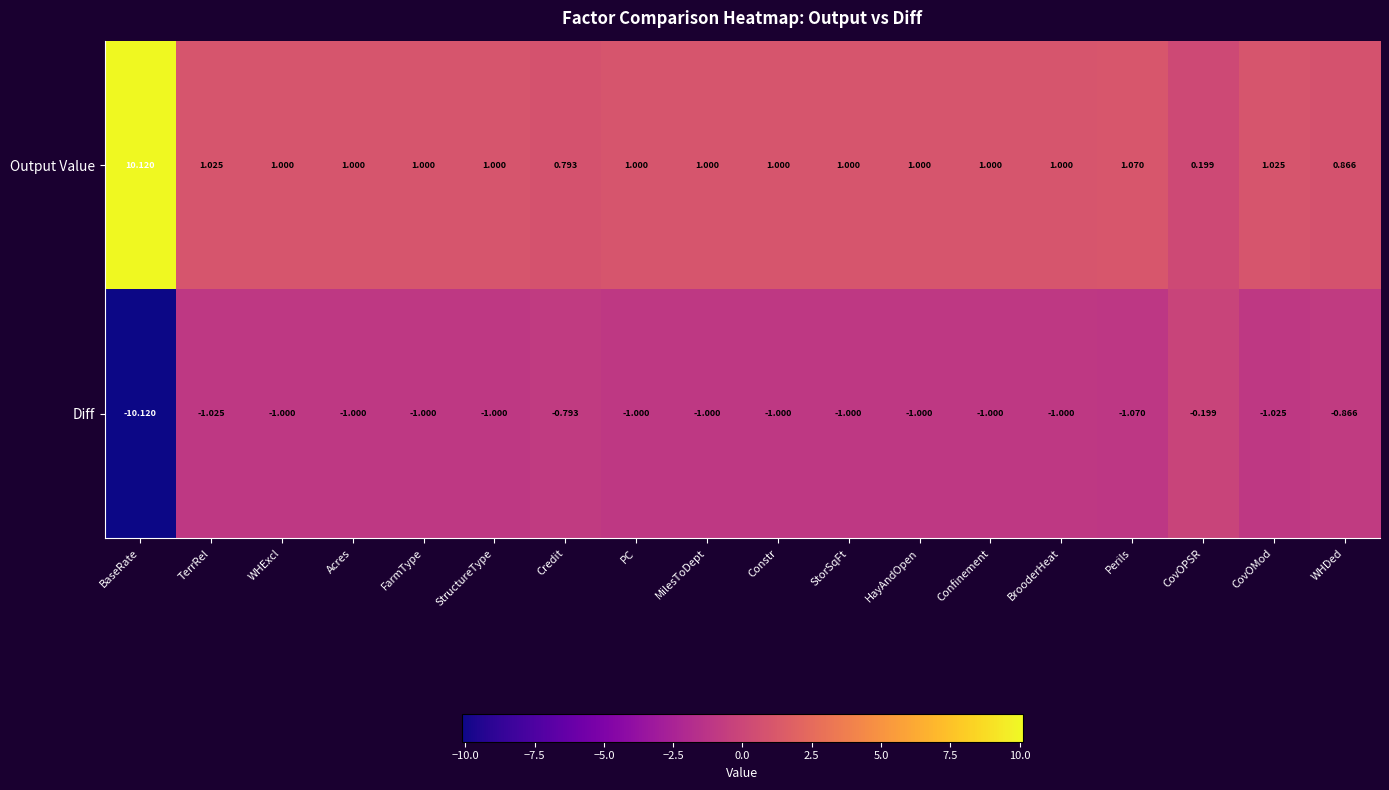

List the series in order of their peak value, highest first.

Output Value, Diff